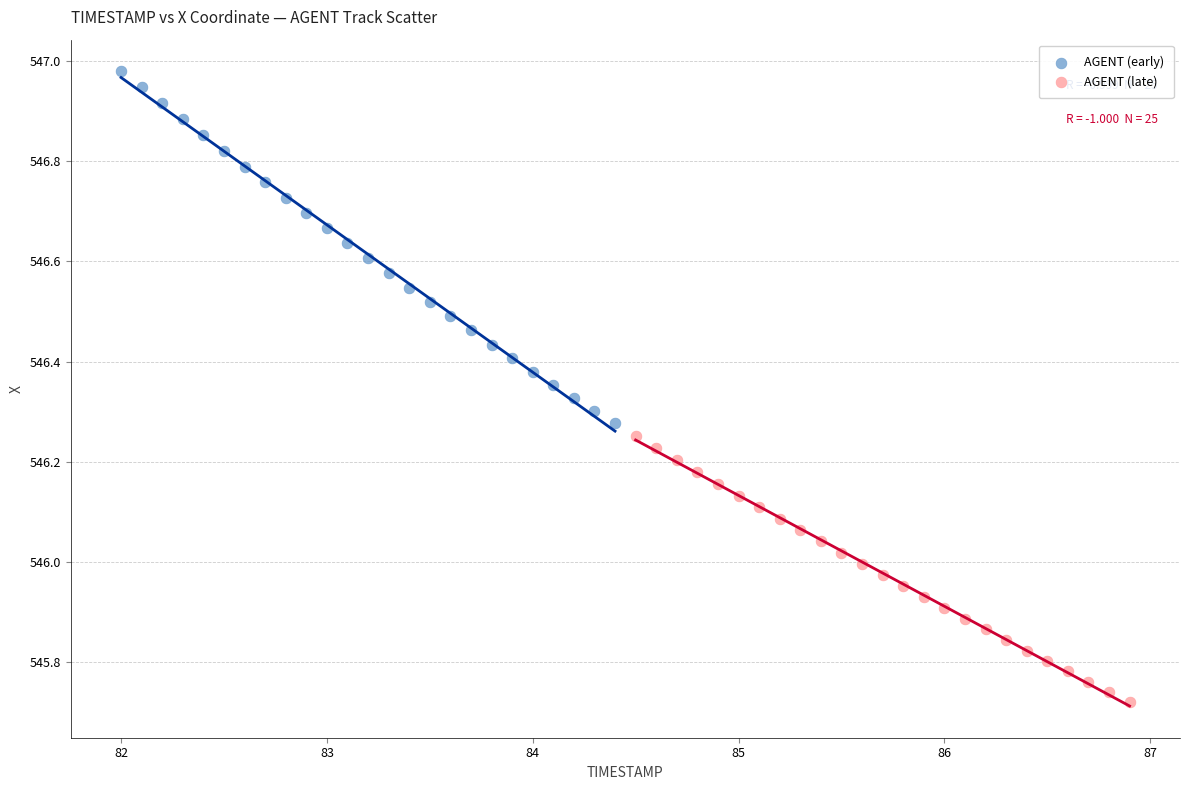

What are all the series names shown in the legend?

AGENT (early), AGENT (late)